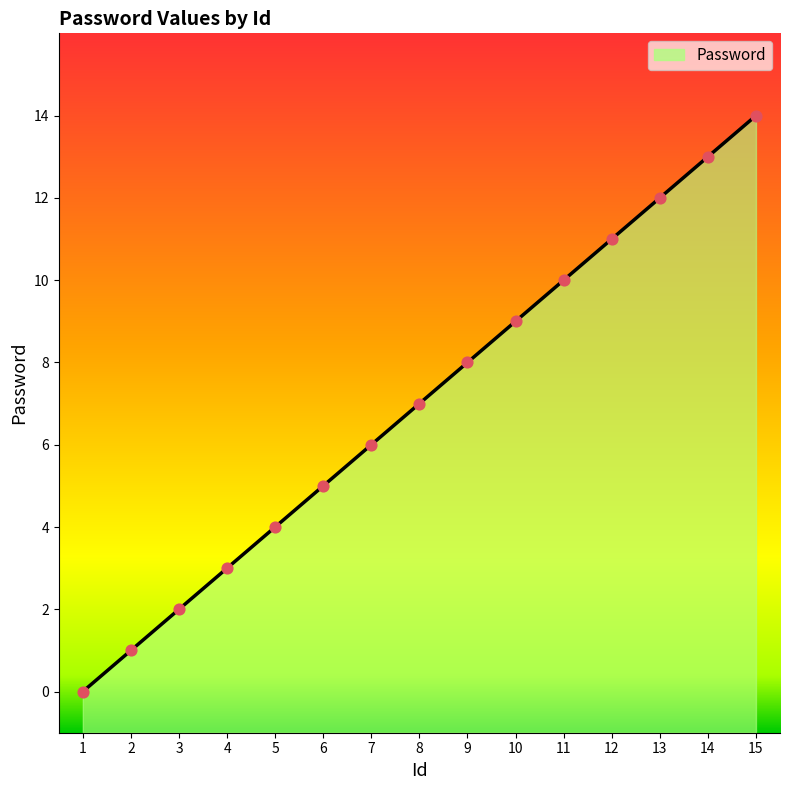

Between 15 and 13, which is larger?

15